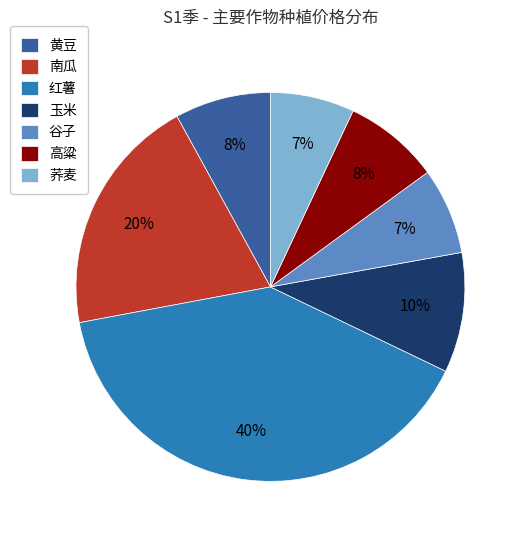

Count the number of slices in the pie.

7